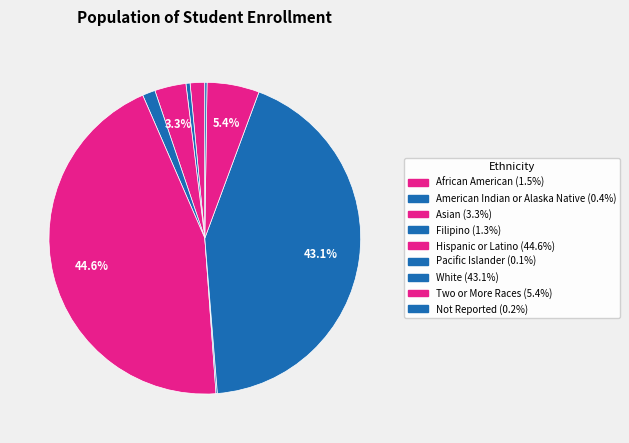

To the nearest percent, what is the difference between the White and Pacific Islander slice percentages?

43%